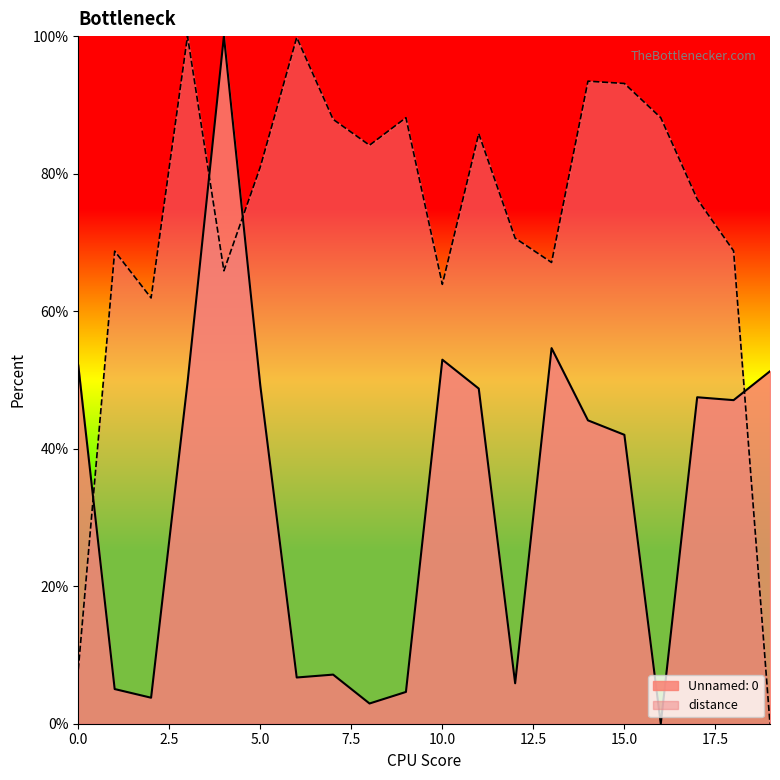

At which label is Unnamed: 0 closest to 50?

3